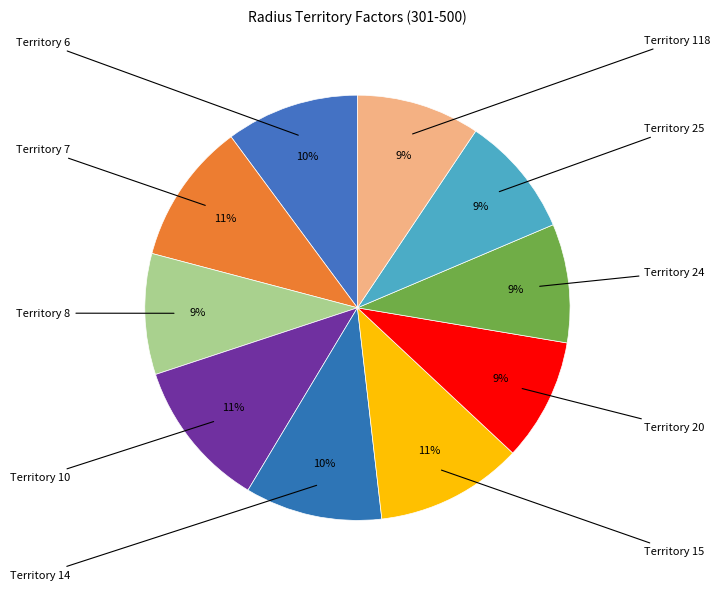

Count the number of slices in the pie.

10